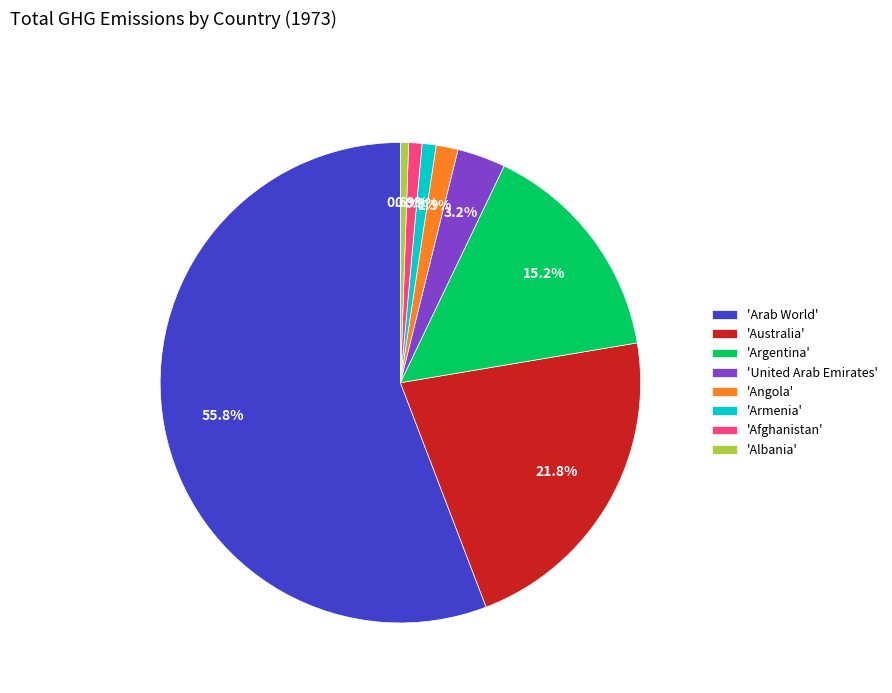

Combined, do 'Arab World' and 'Armenia' account for over 50%?

Yes